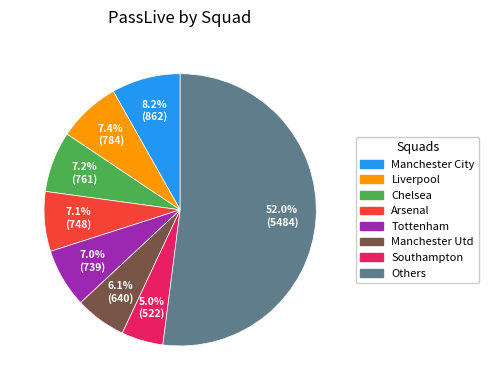

What is the ratio of the value at Liverpool to the value at Manchester Utd?

1.2